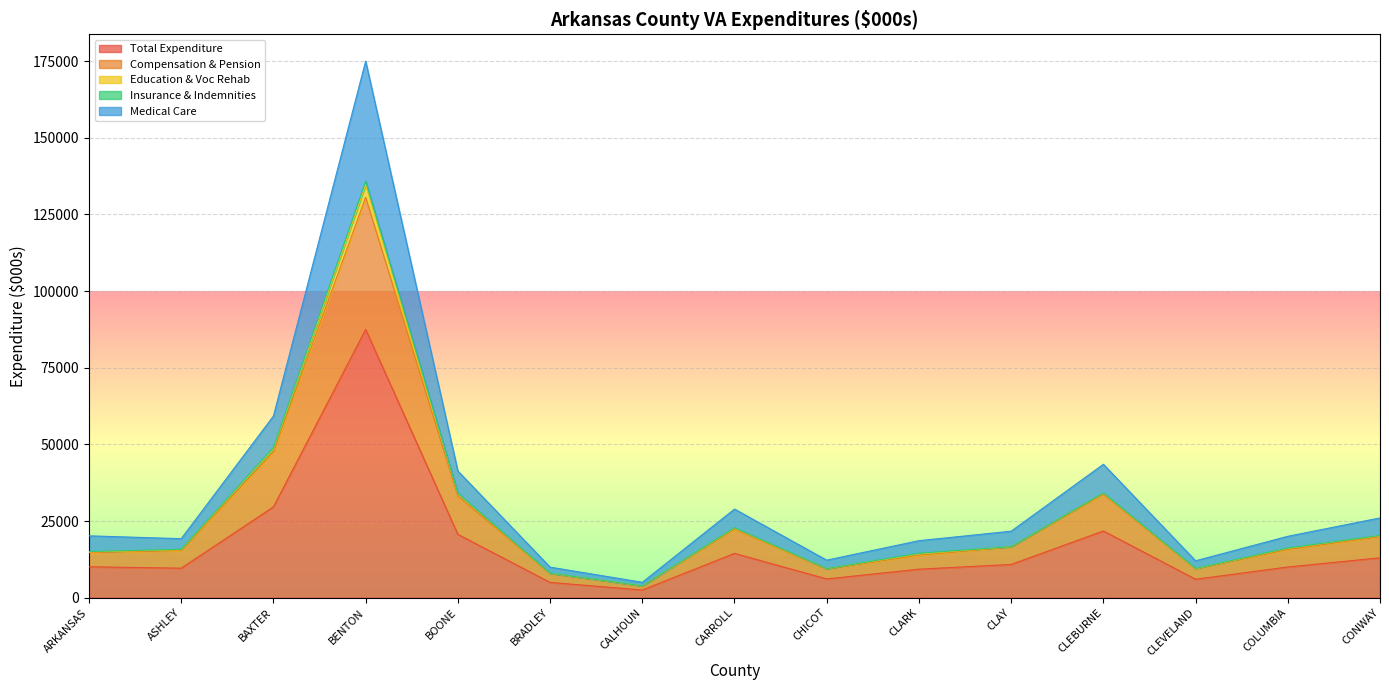

True or false: Total Expenditure has a value of 9622.3 at ASHLEY.

True